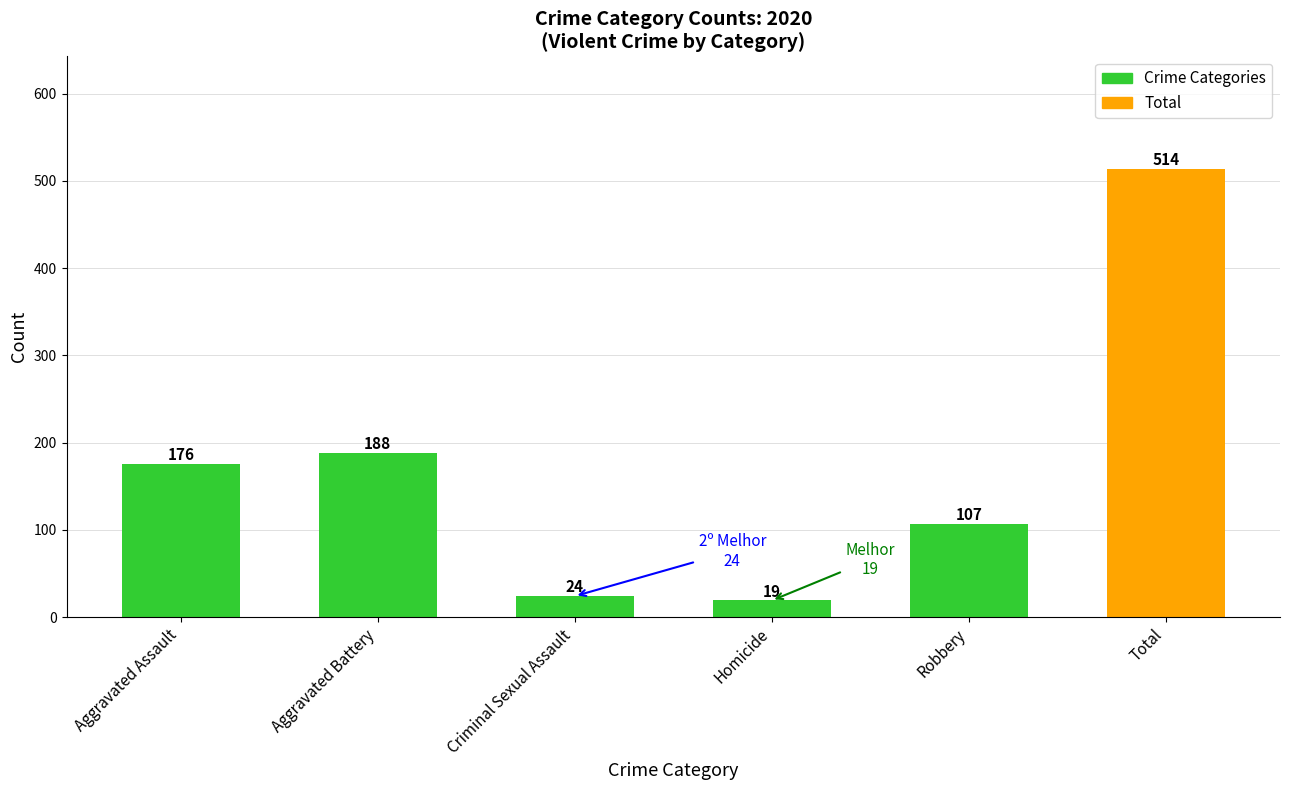

List the labels in order of value, largest first.

Total, Aggravated Battery, Aggravated Assault, Robbery, Criminal Sexual Assault, Homicide